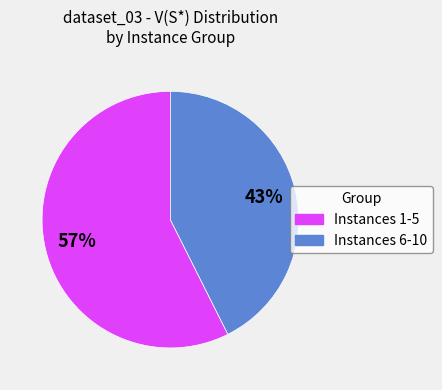

To the nearest percent, what is the average slice percentage?

50%